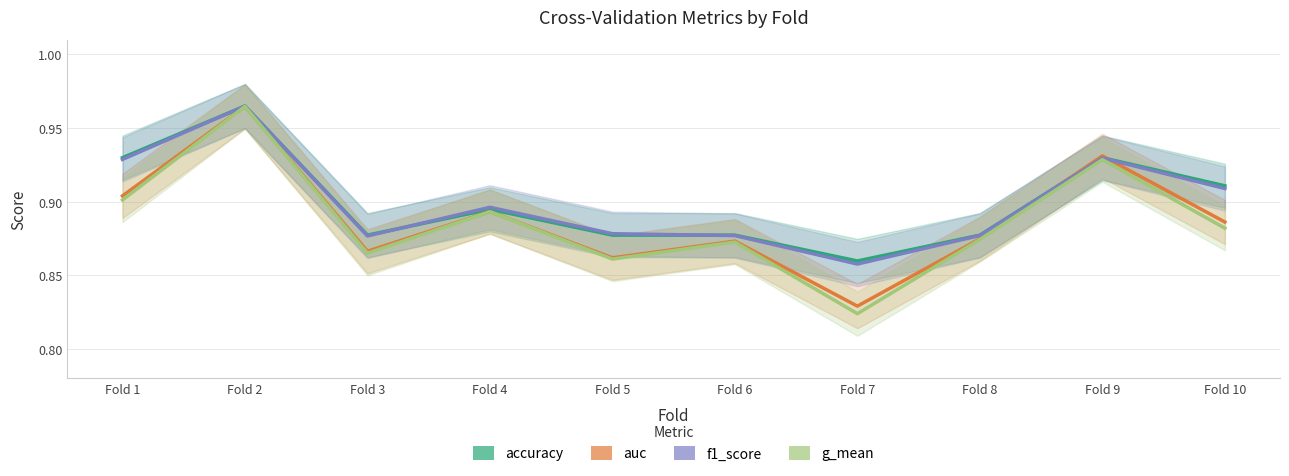

True or false: auc has more than 0 points higher than both neighbors.

True